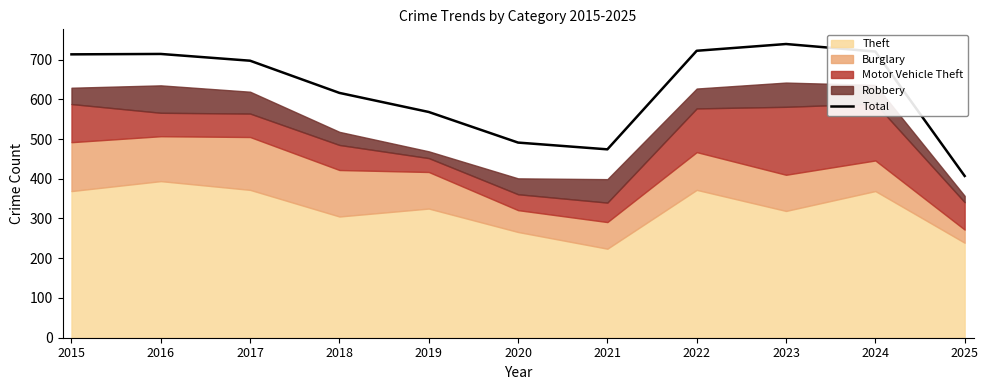

Approximately how many times larger is the value at 2023 compared to 2016?

1.0